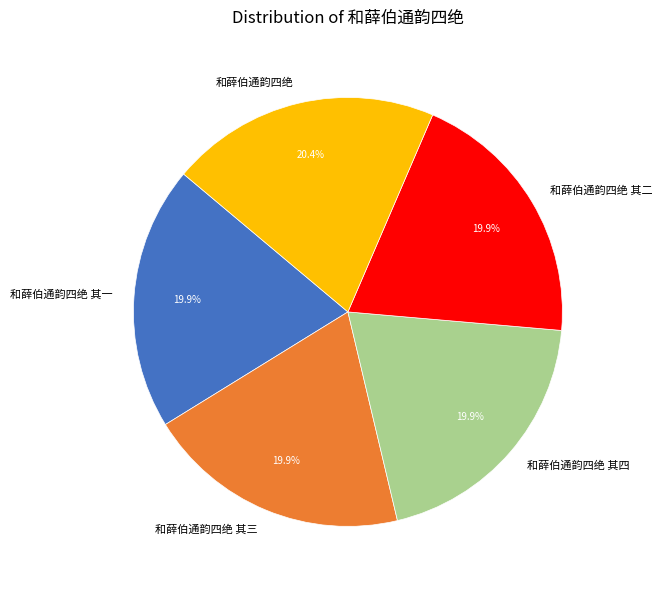

The 和薛伯通韵四绝 其三 slice represents 20% of the pie. True or false?

True